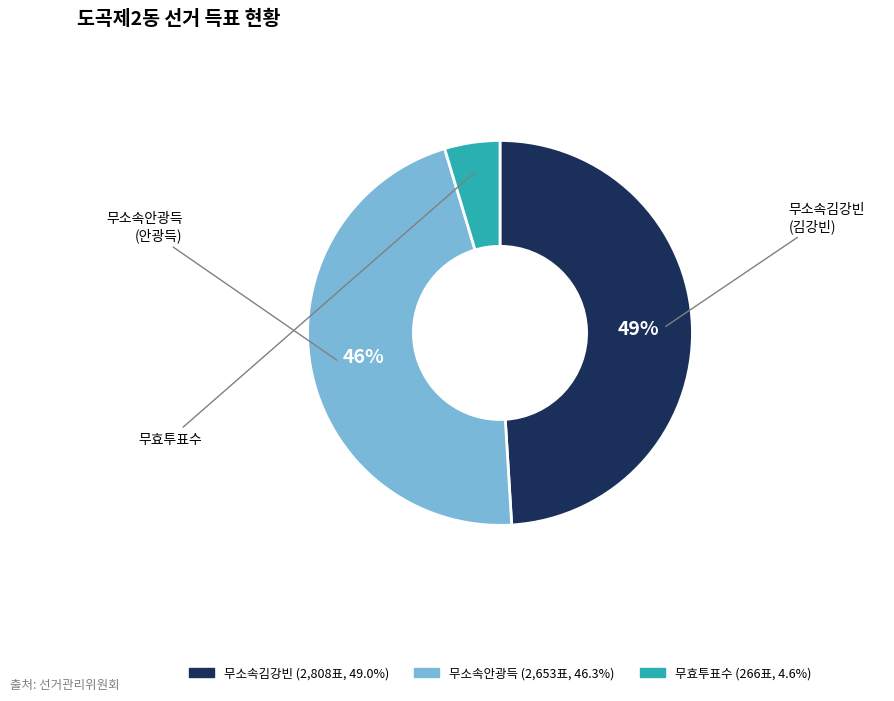

Which slice is the smallest?

무효투표수